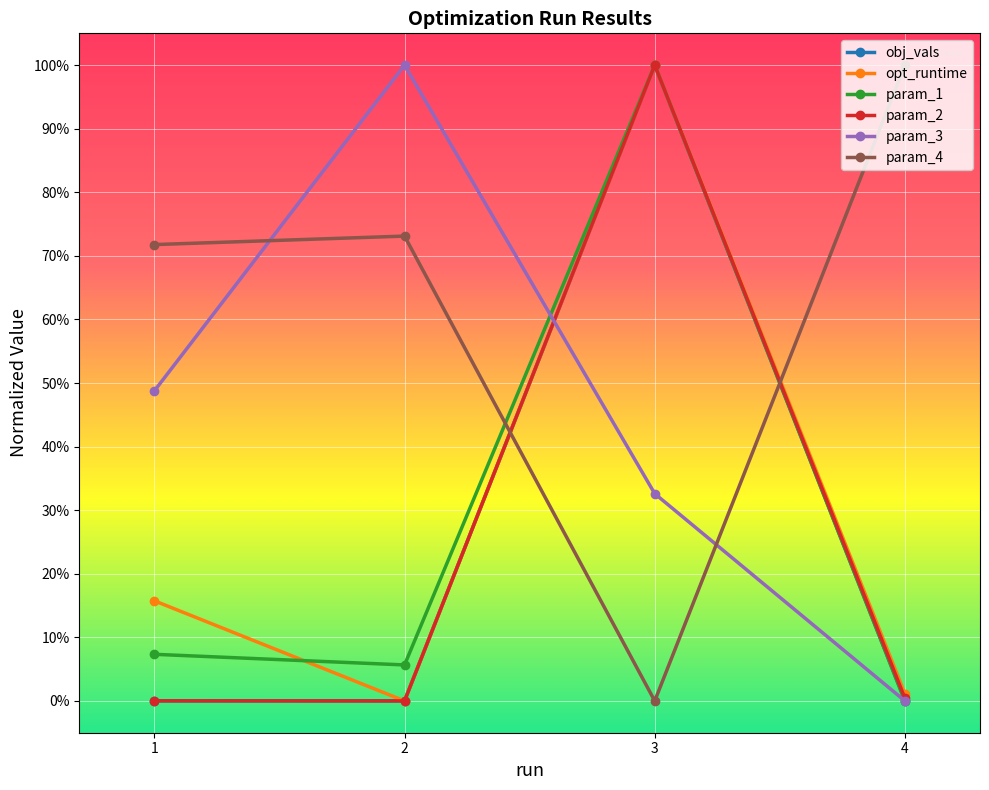

Does the chart have visible grid lines?

Yes